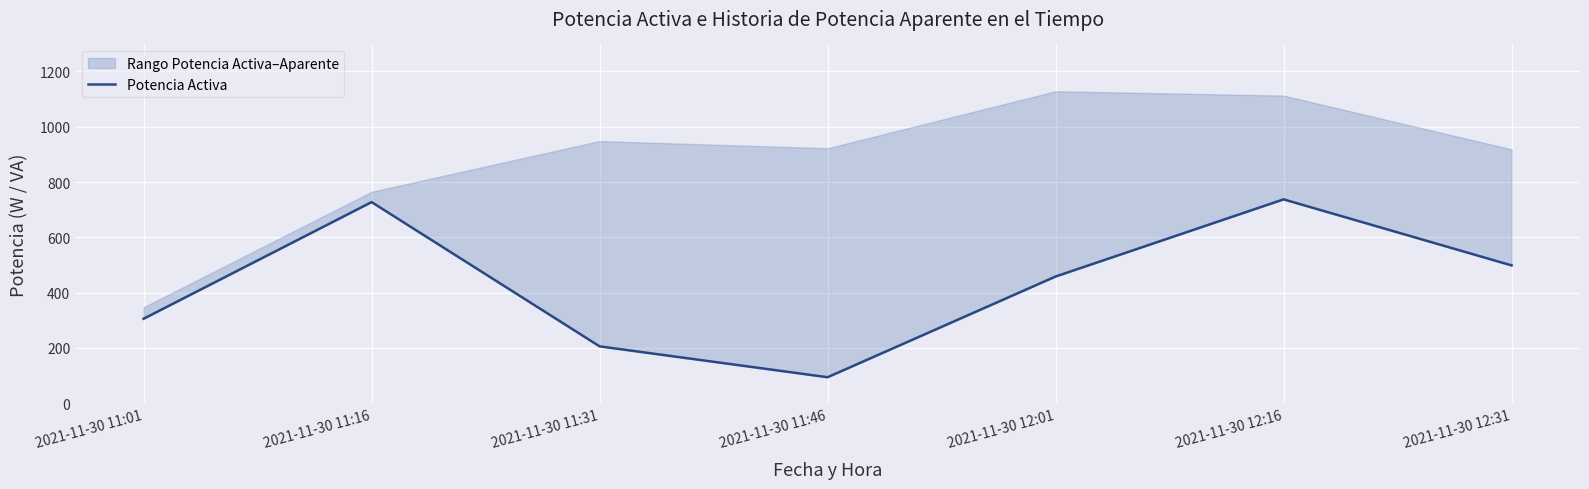

What is the value of the 6th point from the left?

737.3